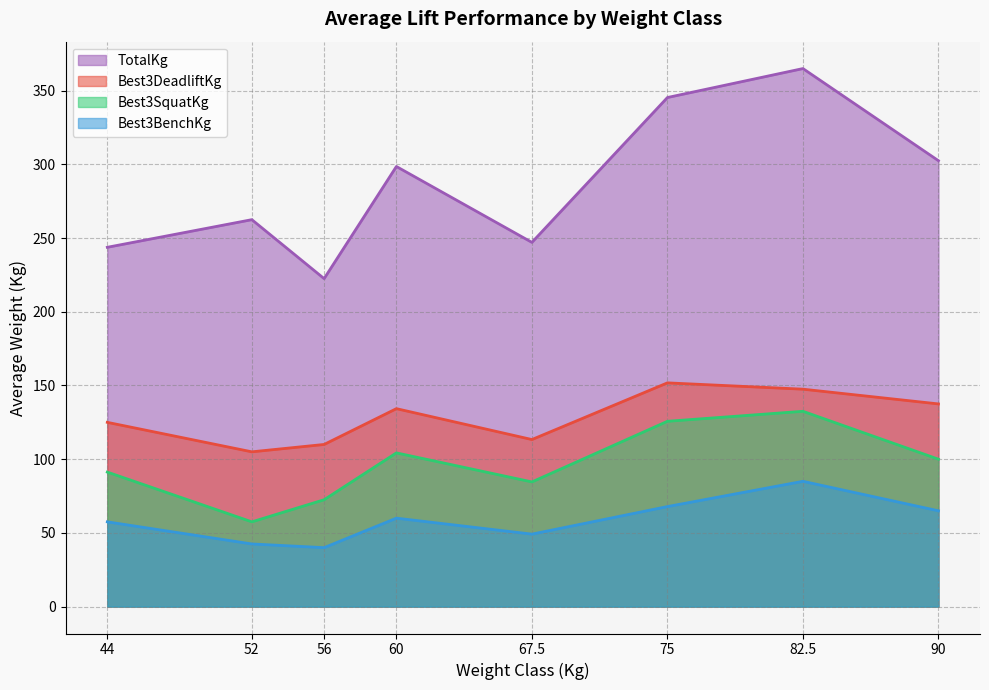

Which category has the highest value in the TotalKg series?

82.5